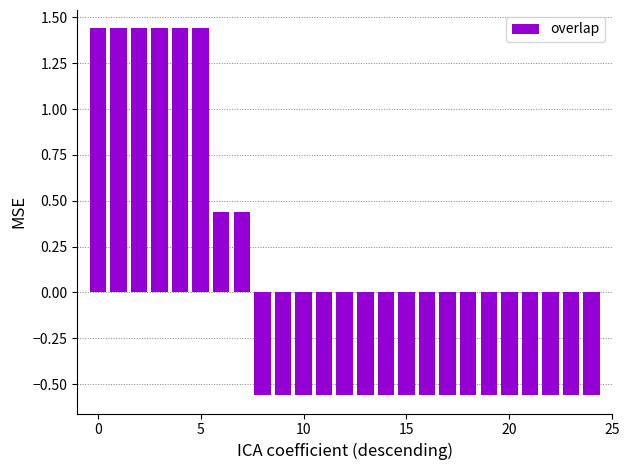

Does the chart contain stacked bars?

No